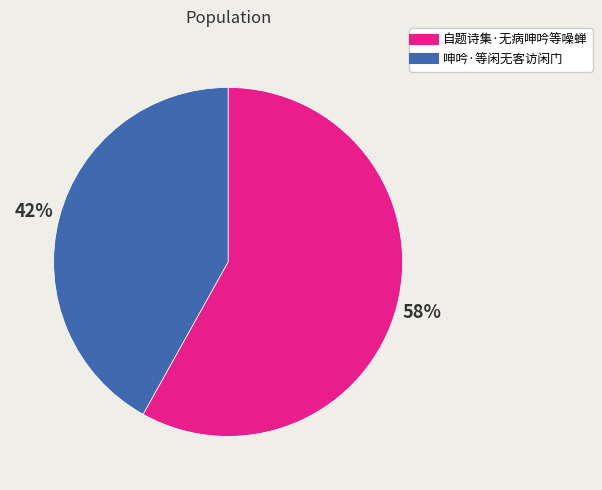

To the nearest percent, what portion does 自题诗集·无病呻吟等噪蝉 represent?

58%